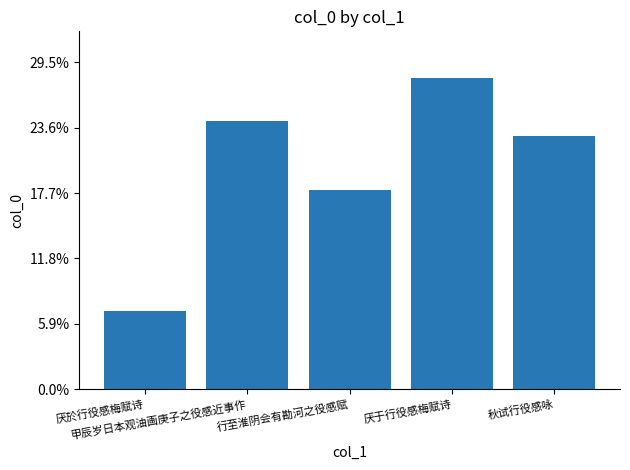

Are the bars horizontal?

No